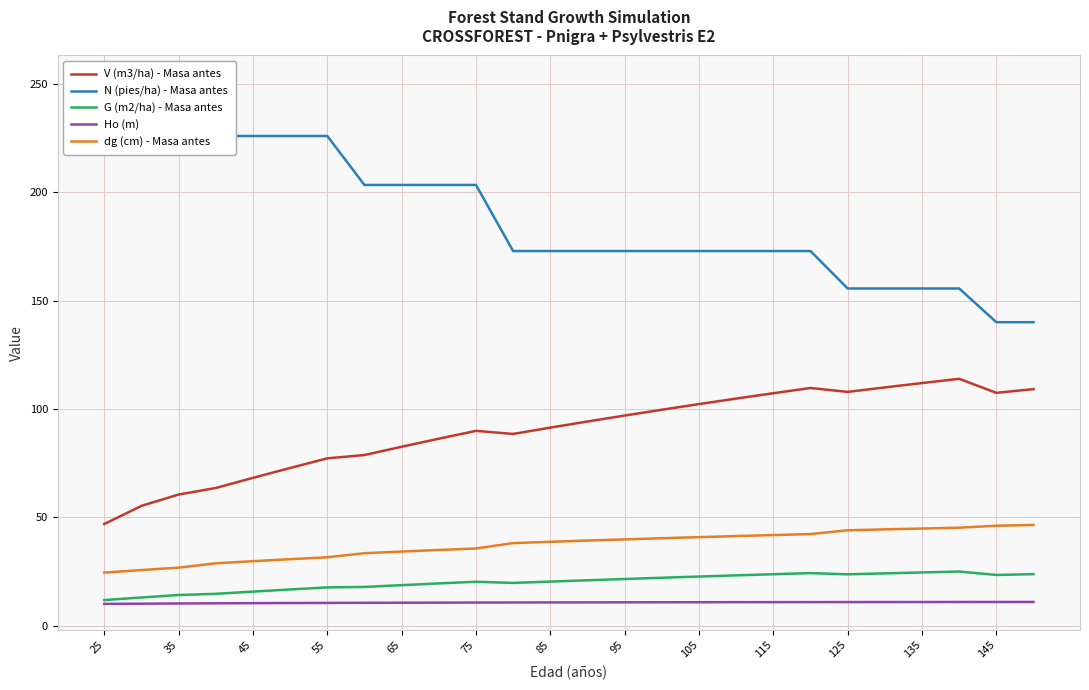

Where does the N (pies/ha) - Masa antes series first go above 172?

25